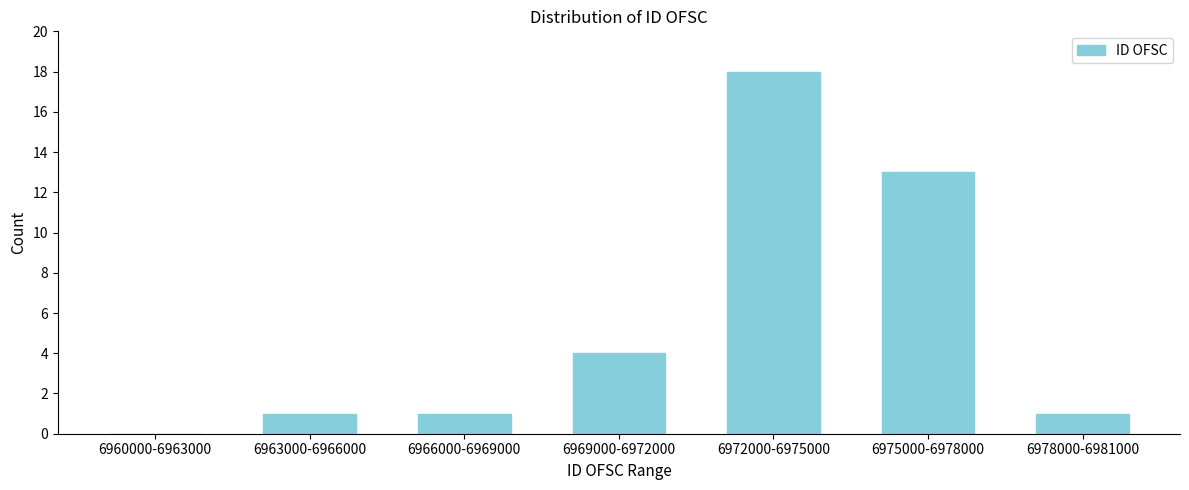

Reading right to left, transcribe all the data shown in this chart.

6978000-6981000=1	6975000-6978000=13	6972000-6975000=18	6969000-6972000=4	6966000-6969000=1	6963000-6966000=1	6960000-6963000=0